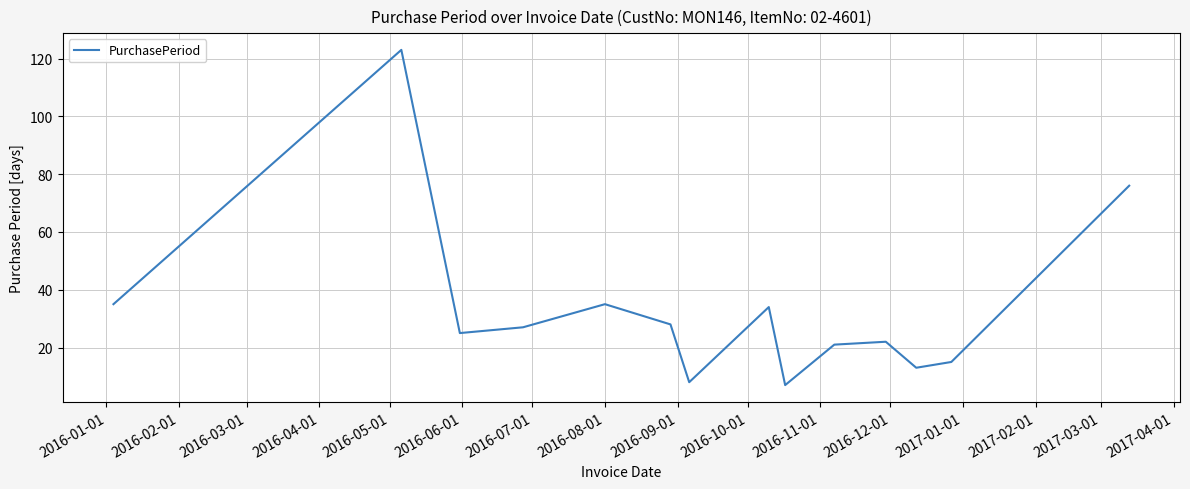

What is the difference between the maximum and minimum values?

116